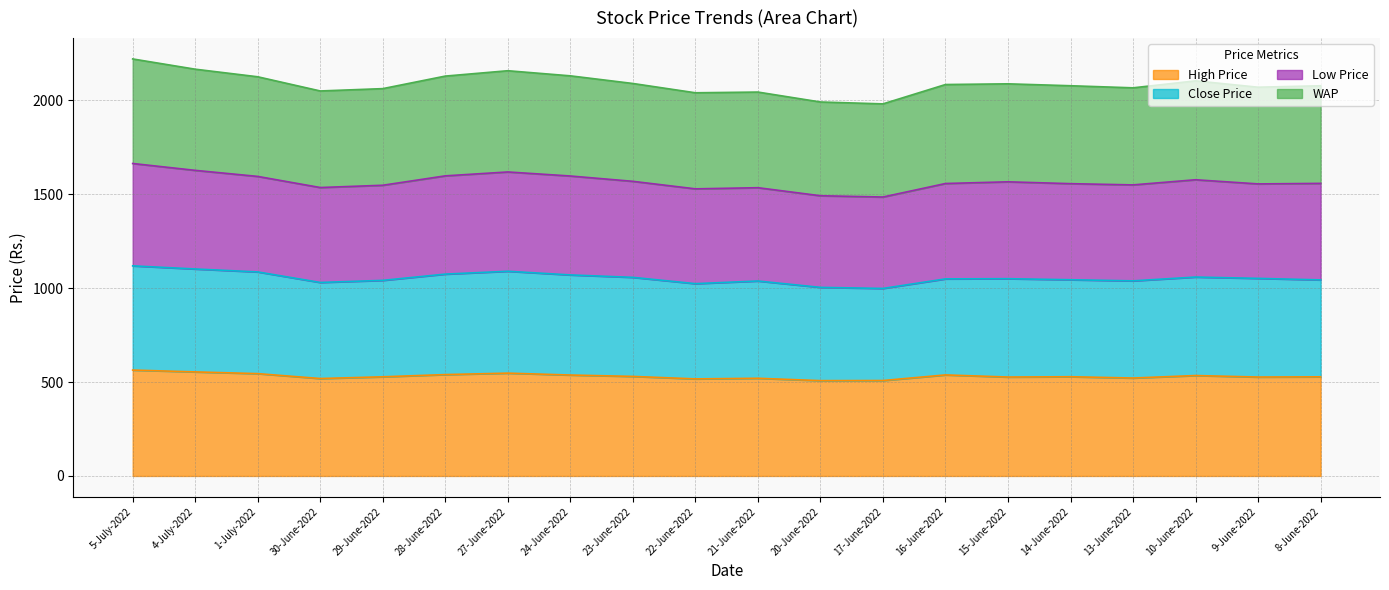

True or false: Close Price has more than 1 points higher than both neighbors.

True